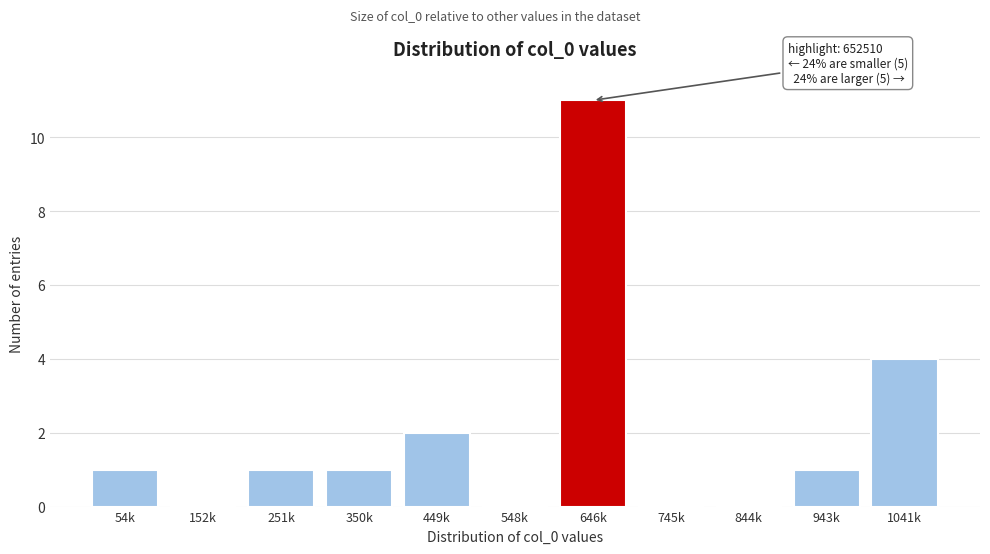

Reading left to right, extract all data points from this chart.

54k=1	152k=0	251k=1	350k=1	449k=2	548k=0	646k=11	745k=0	844k=0	943k=1	1041k=4